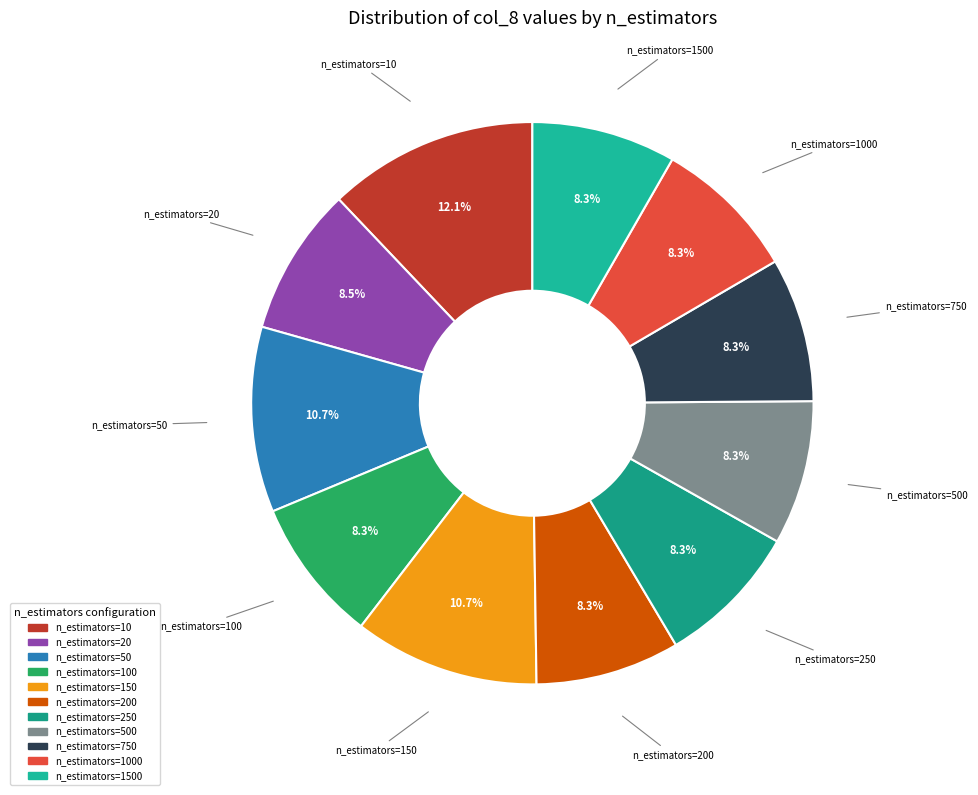

How many segments does this pie chart have?

11